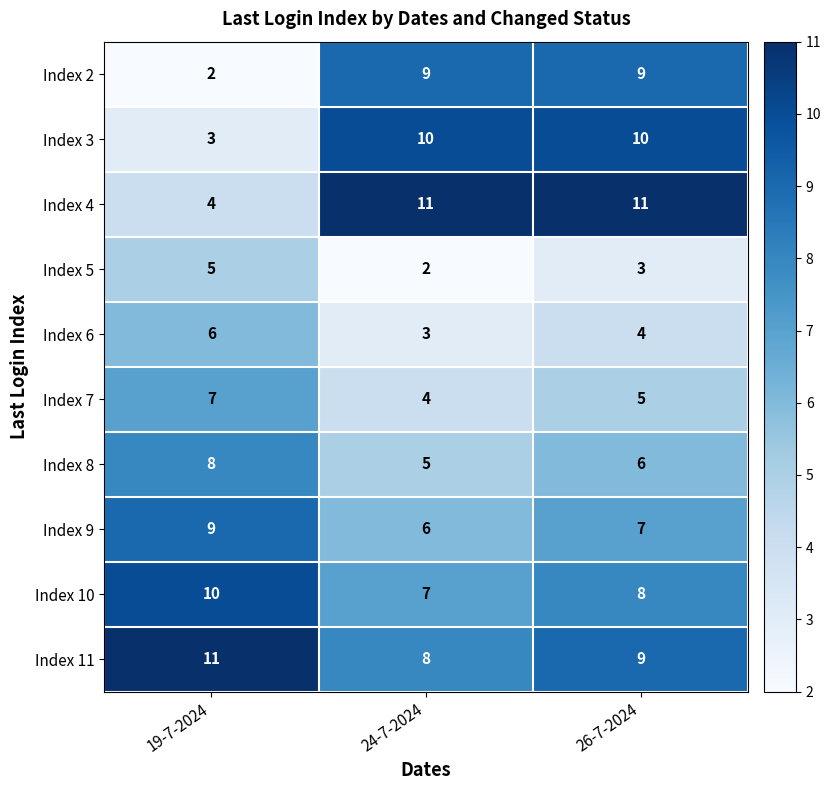

Count the Index 3 values in the range 3 to 10.

3